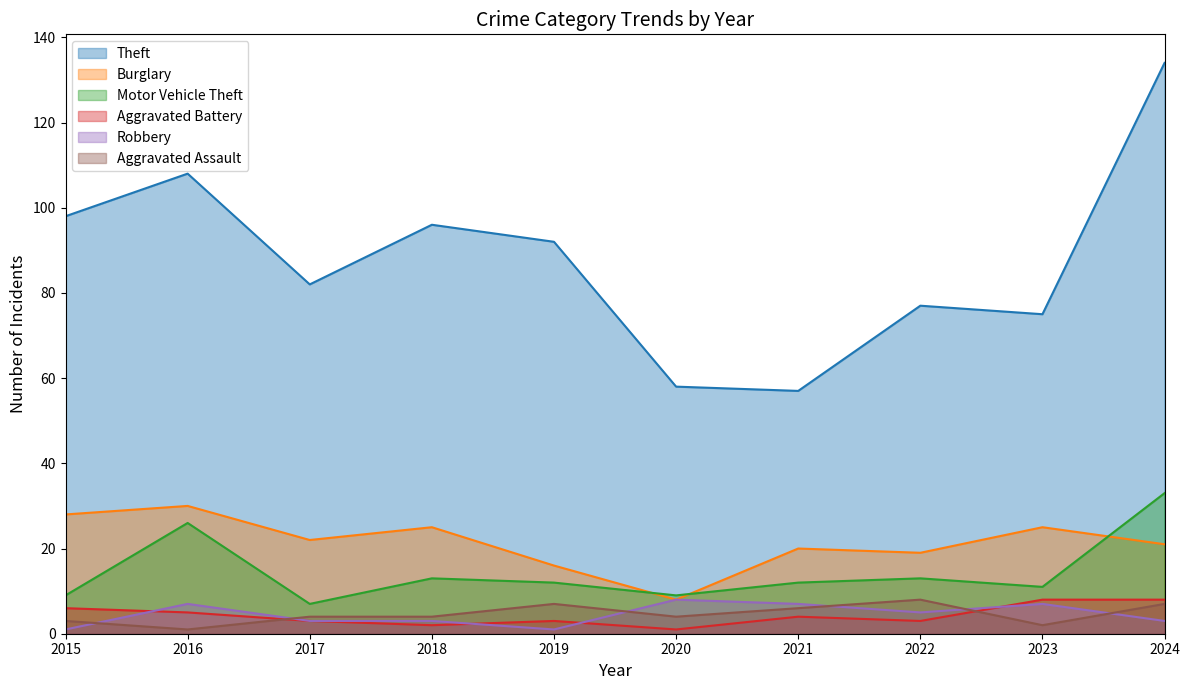

What value does the Aggravated Assault series have at 2019?

7